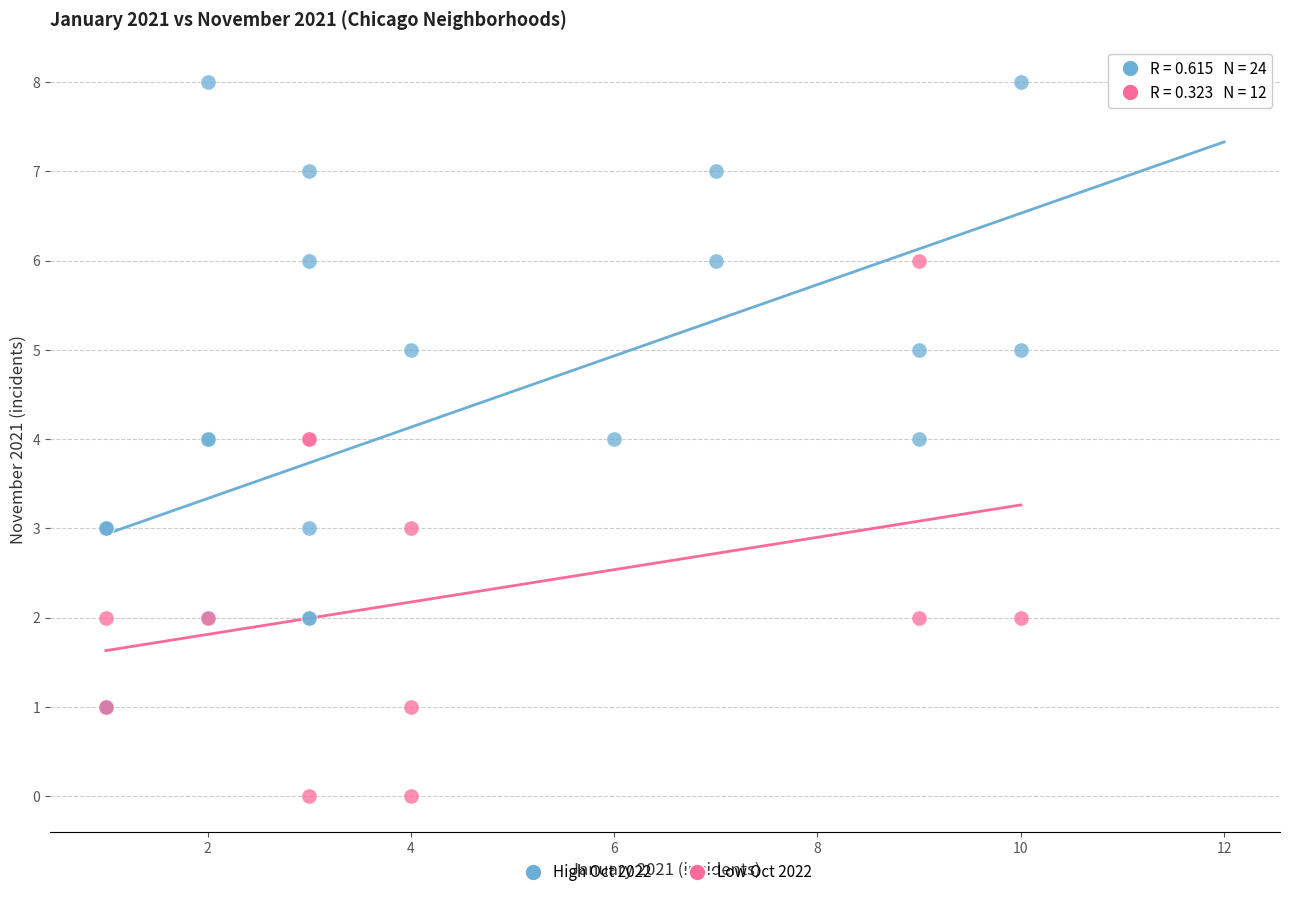

Which series reaches the maximum Y coordinate?

High Oct 2022